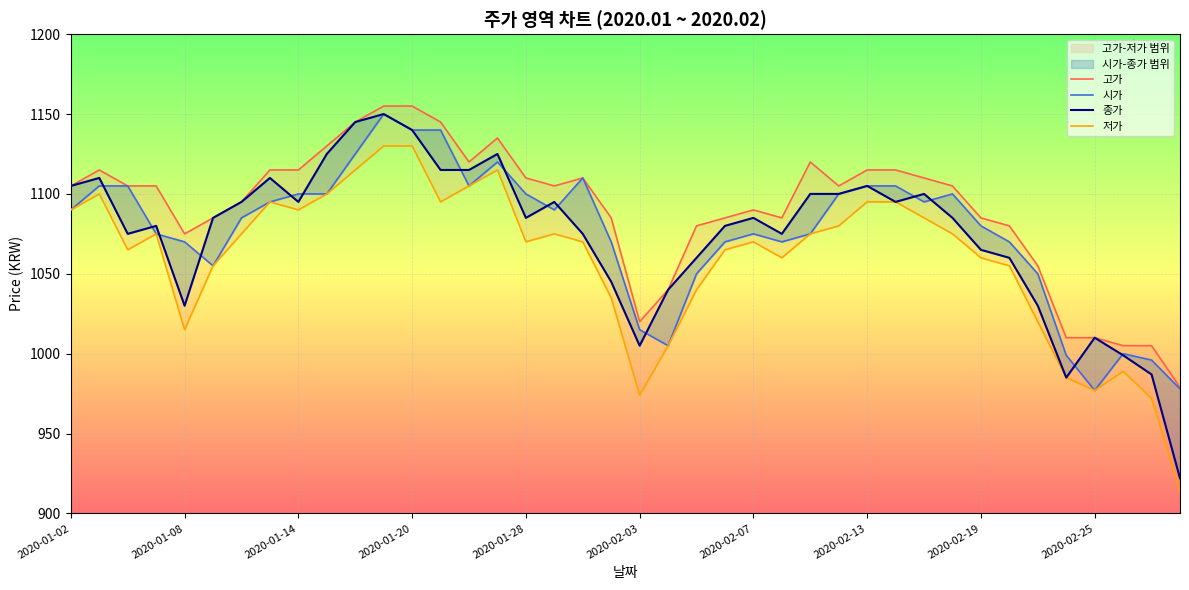

What is the difference between the maximum and second lowest values in the 고가 series?

150